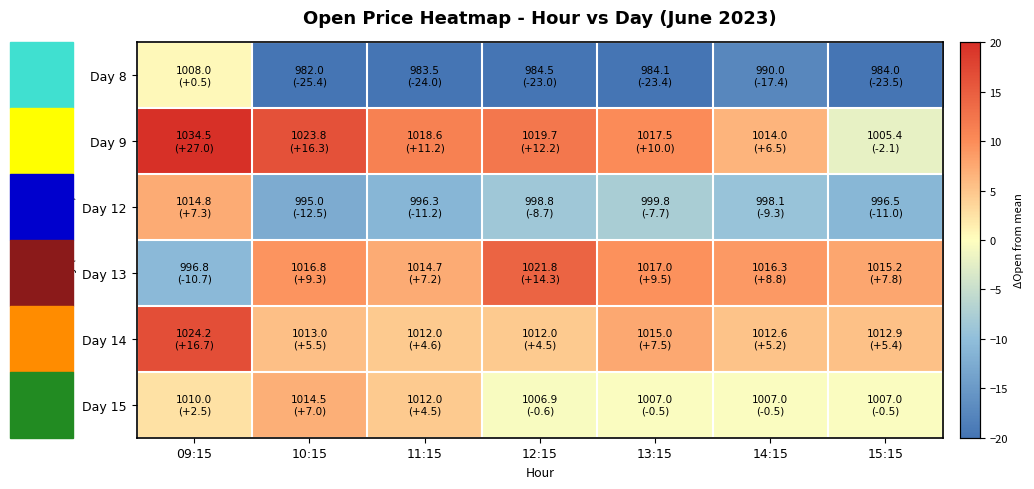

Which category has the highest value across all series?

09:15